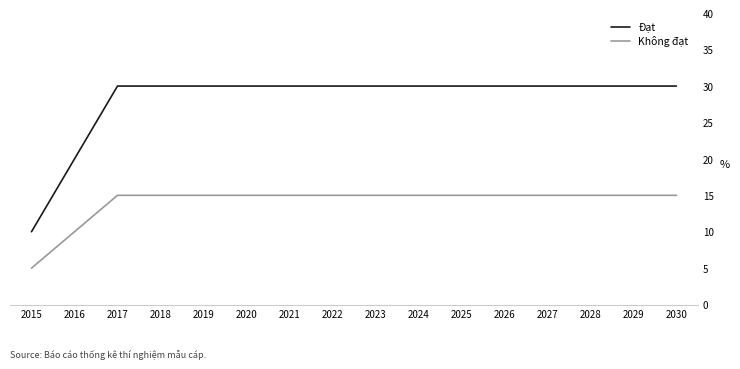

True or false: Không đạt and Đạt intersect in this chart.

False